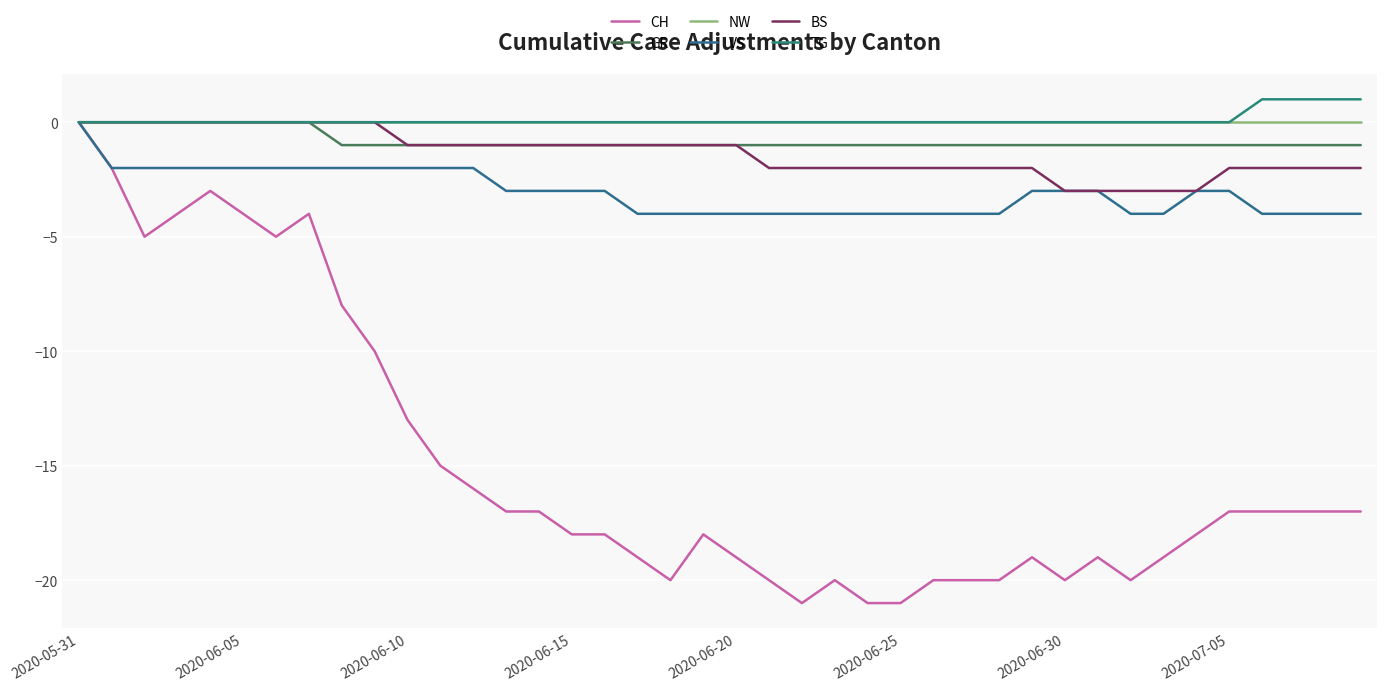

What are all the series names shown in the legend?

CH, GR, NW, VS, BS, TG